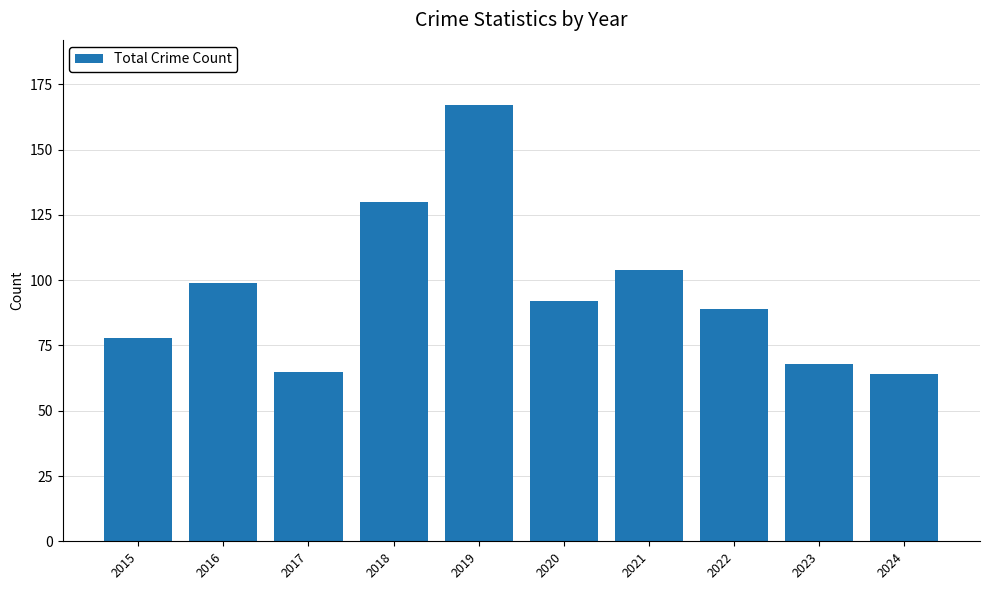

Does the chart contain stacked bars?

No